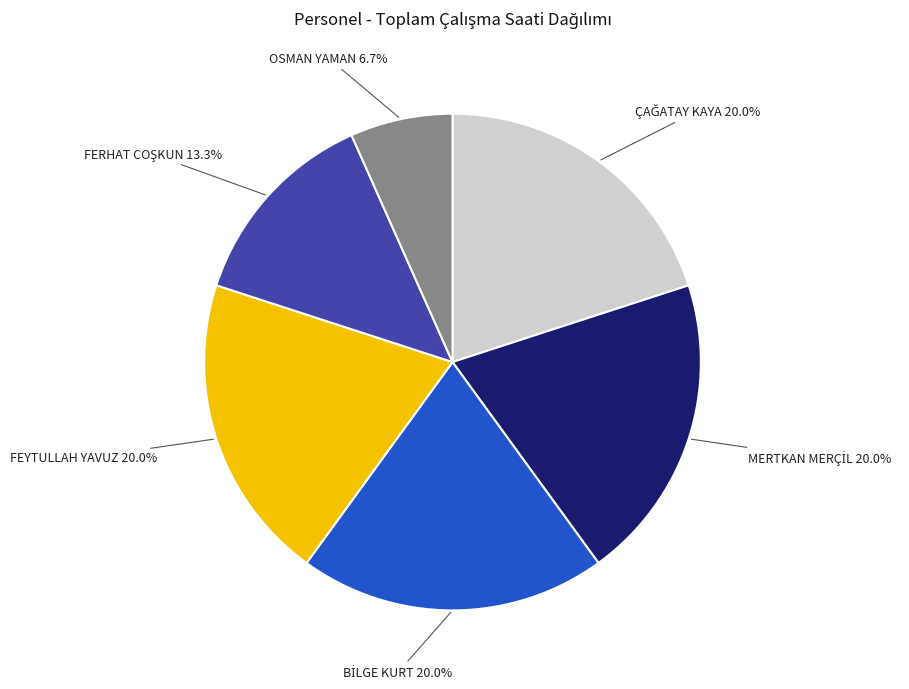

What is the smallest slice in the pie chart?

OSMAN YAMAN